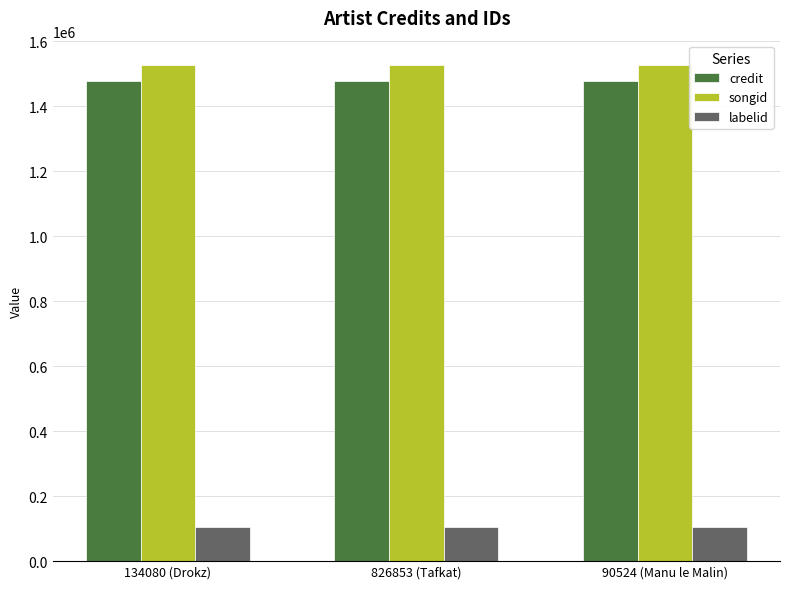

What is the label of the 1st bar from the right?

90524 (Manu le Malin)